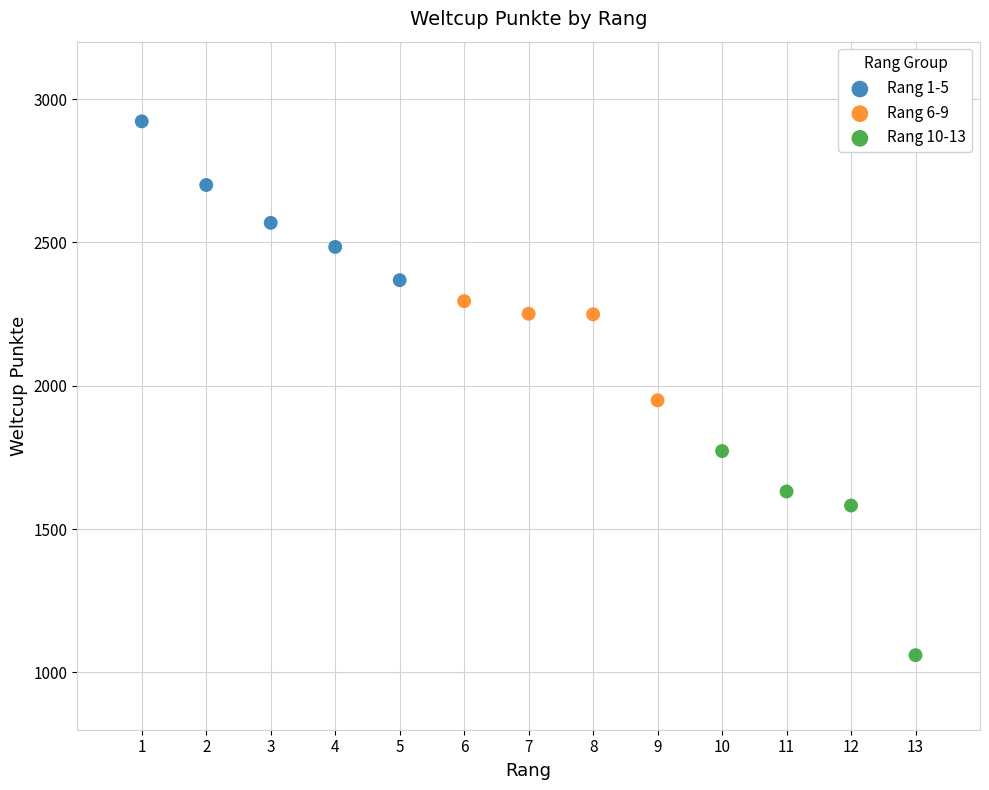

Which series has the widest spread of Y values?

Rang 10-13